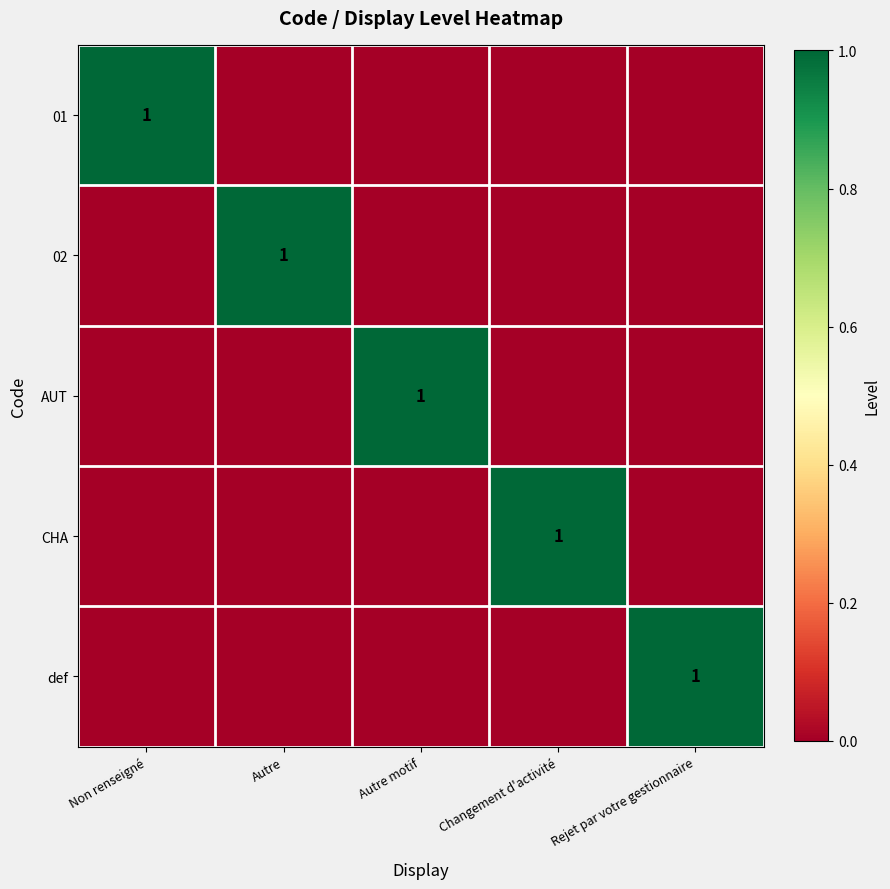

Is it true that 02 equals 1 at Autre?

True